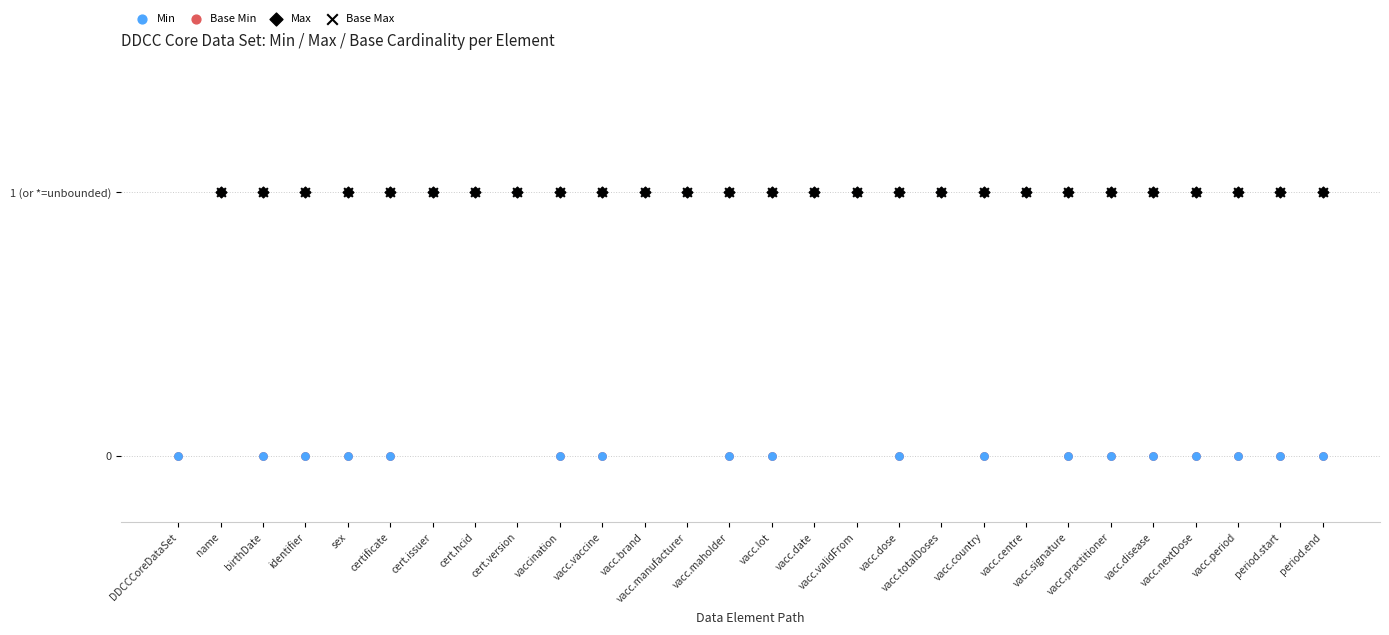

What is the total value across all series at vaccination?

2.0